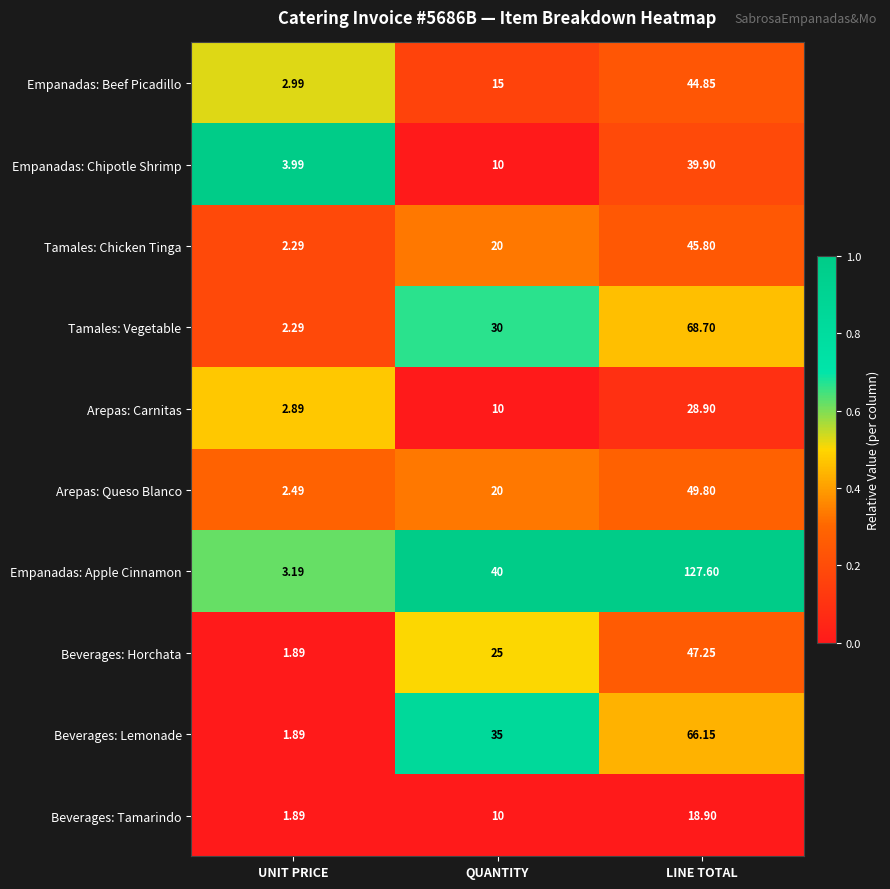

What is the difference between the highest and lowest values at UNIT PRICE?

2.1